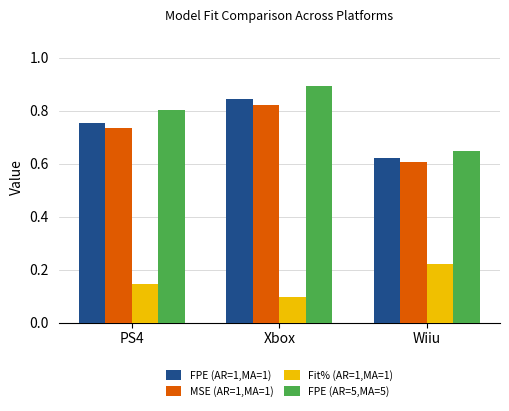

What is the sum of the FPE (AR=1,MA=1) values at Xbox and PS4?

1.6